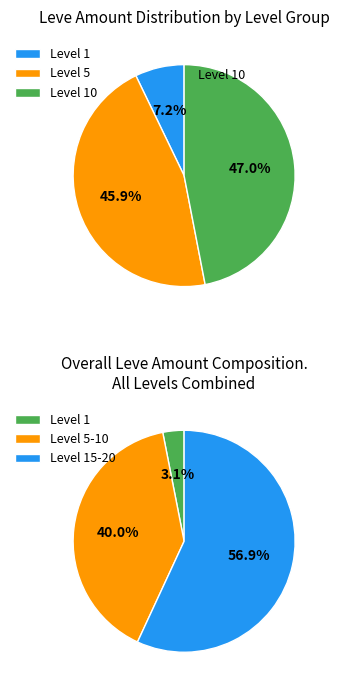

Is it true that Amateur's Chaser Hammer is 1% of the pie?

False